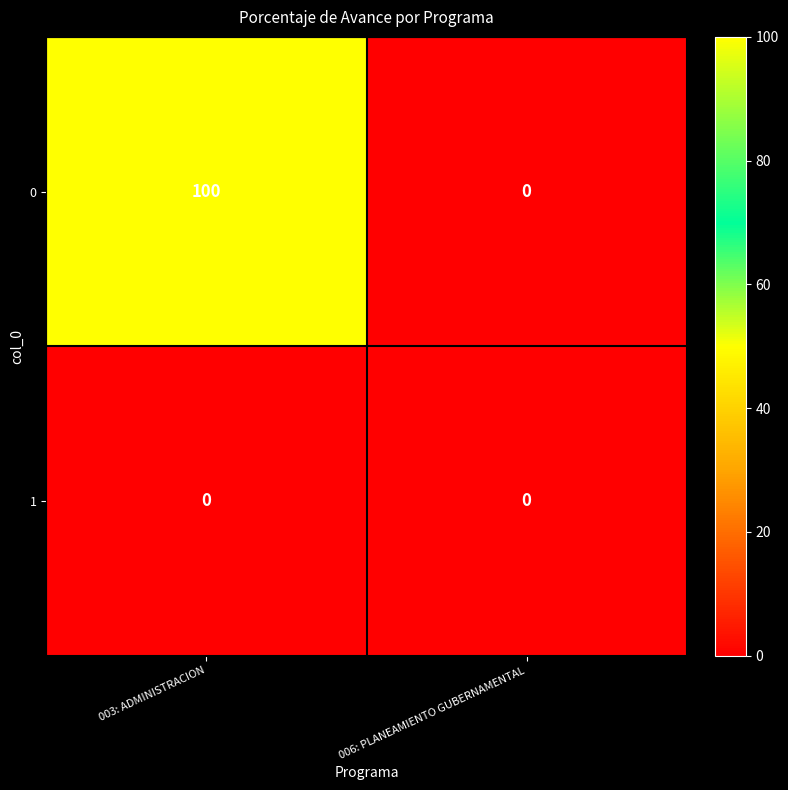

Reading left to right, transcribe all the data shown in this chart.

0: 100	0
1: 0	0